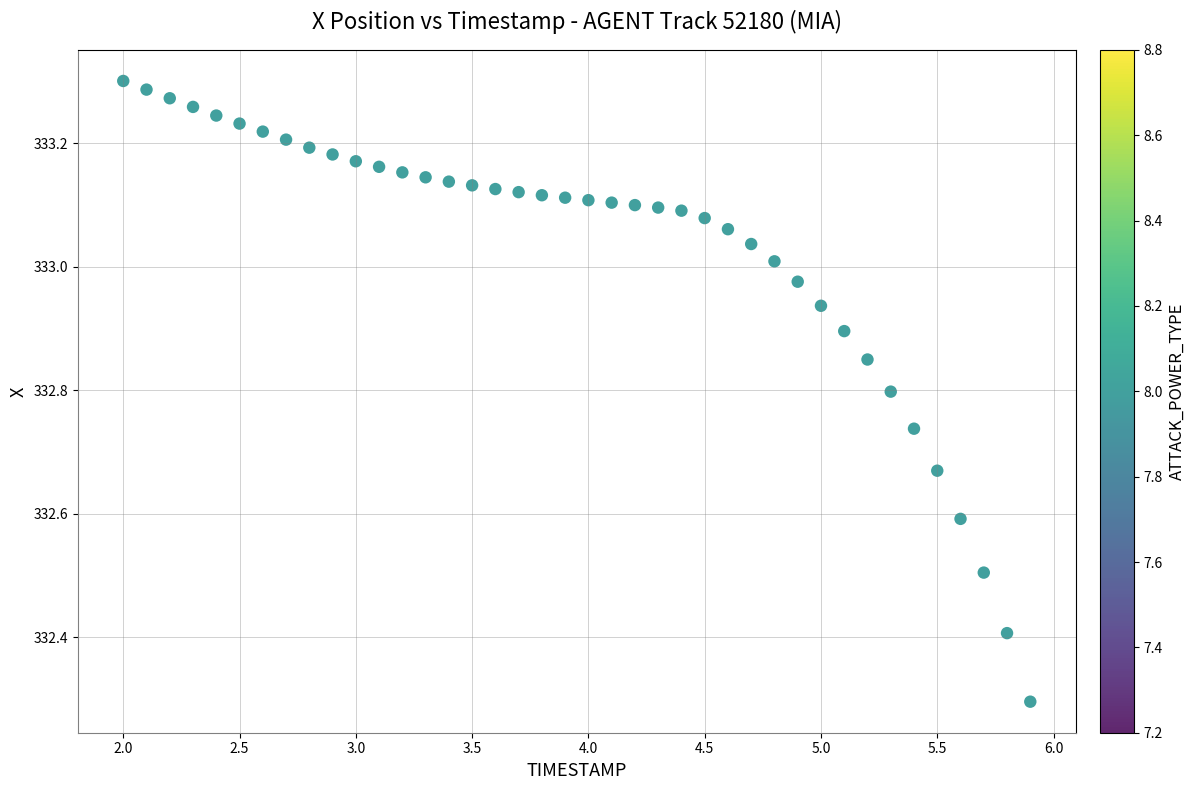

What is the range of Y values (max minus min)?

1.0